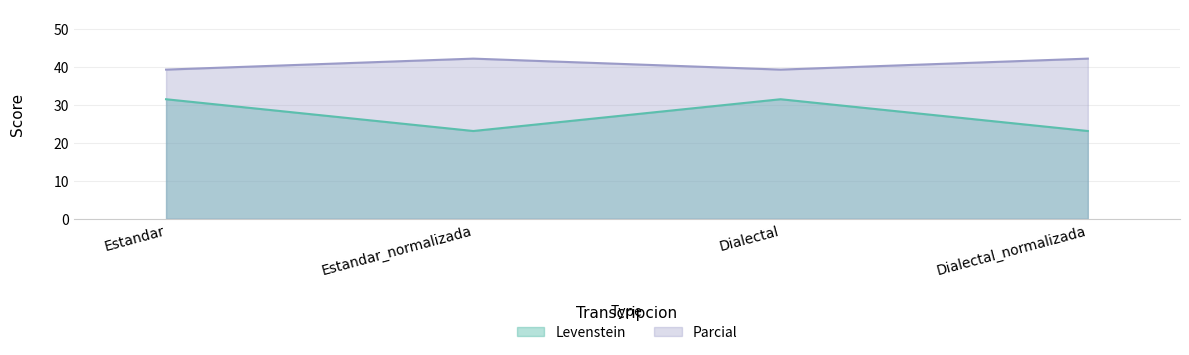

What position from the right is Estandar?

4